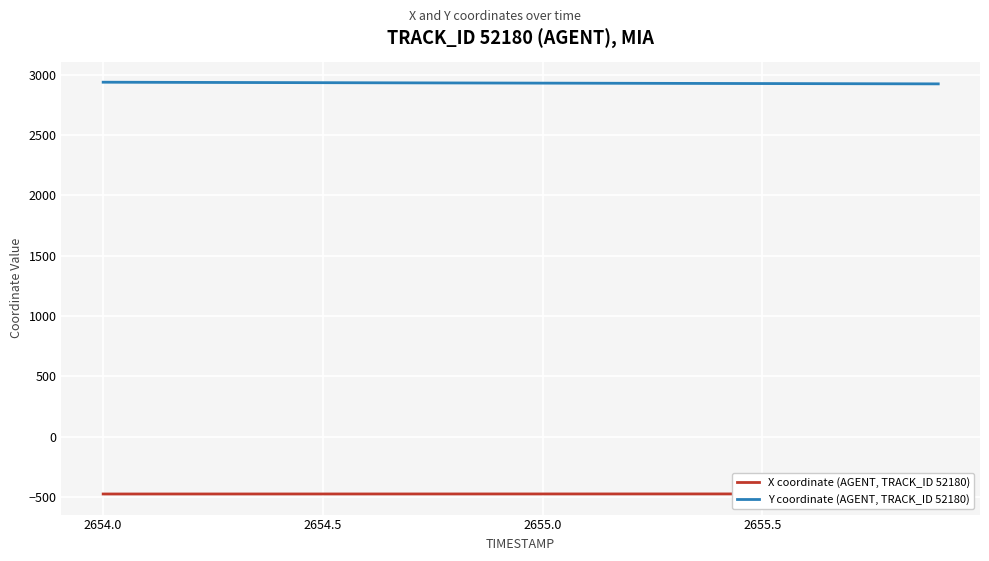

The value of Y coordinate (AGENT, TRACK_ID 52180) at 2655.5 is 2926.8. True or false?

True